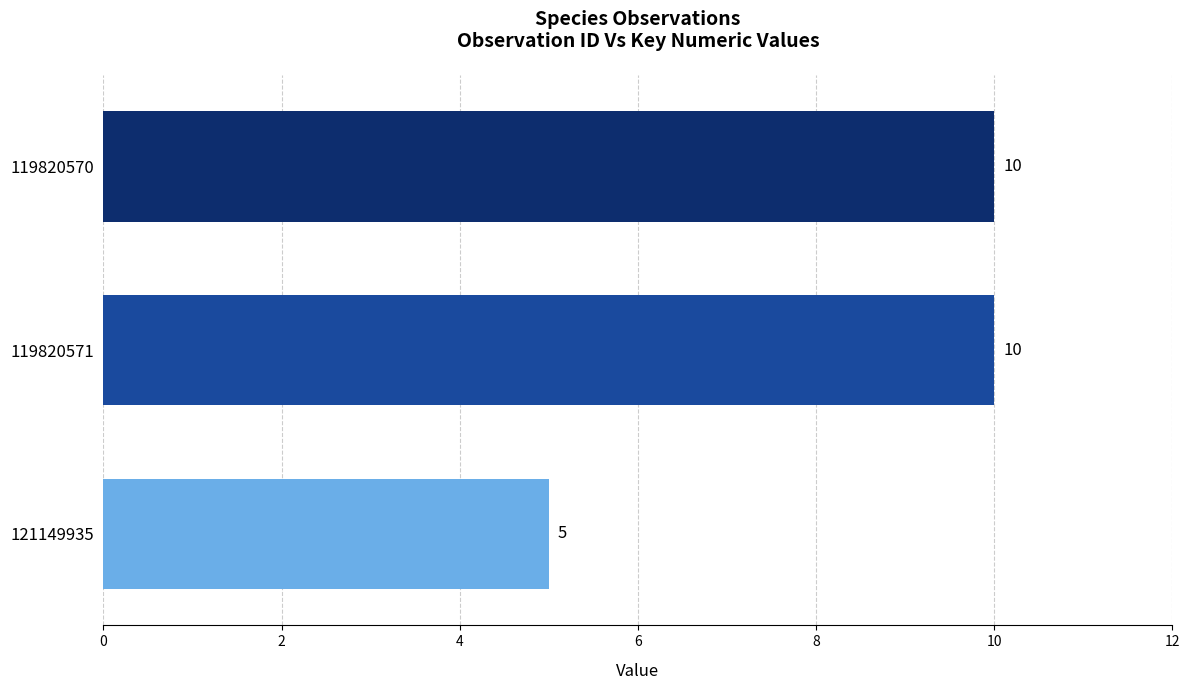

At which category does the chart reach its minimum across all series?

121149935